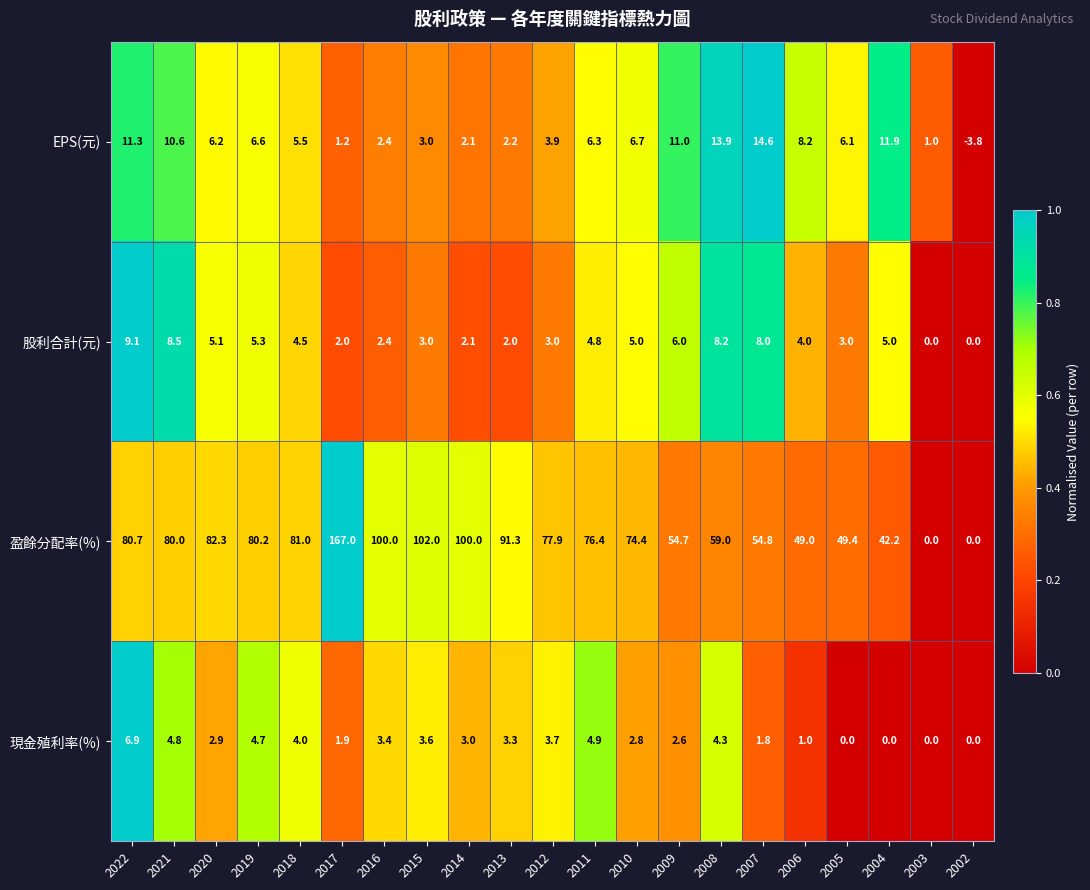

The value of 現金殖利率(%) at 2006 is 1.0. True or false?

True